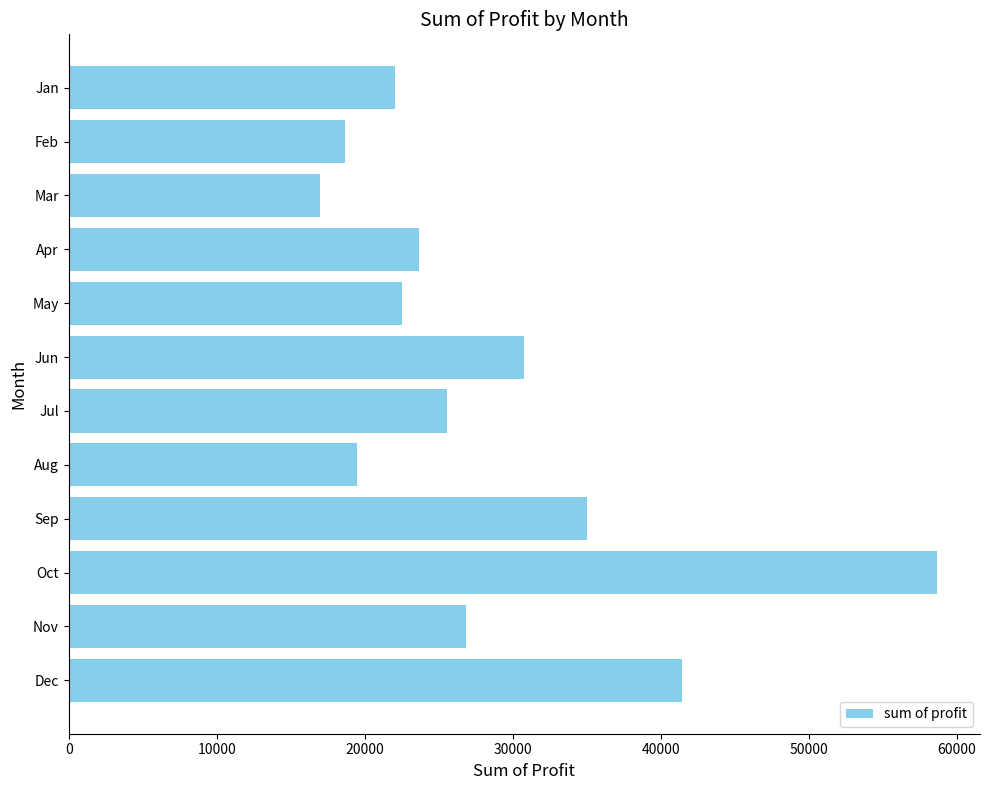

What is the change in value from Mar to Sep?

+18073.0